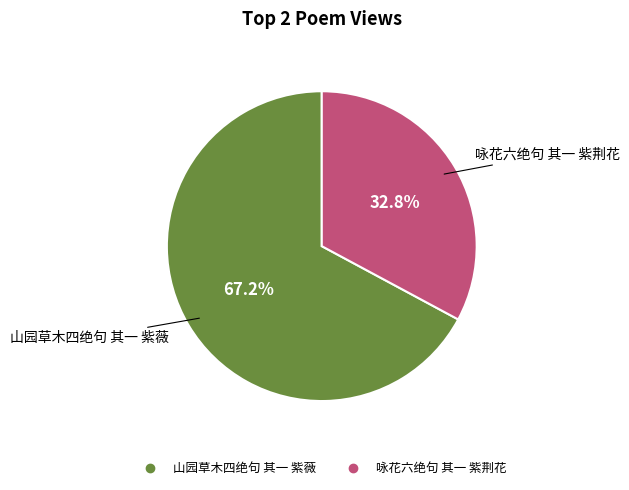

How much of the chart is everything except 咏花六绝句 其一 紫荆花?

67.2%